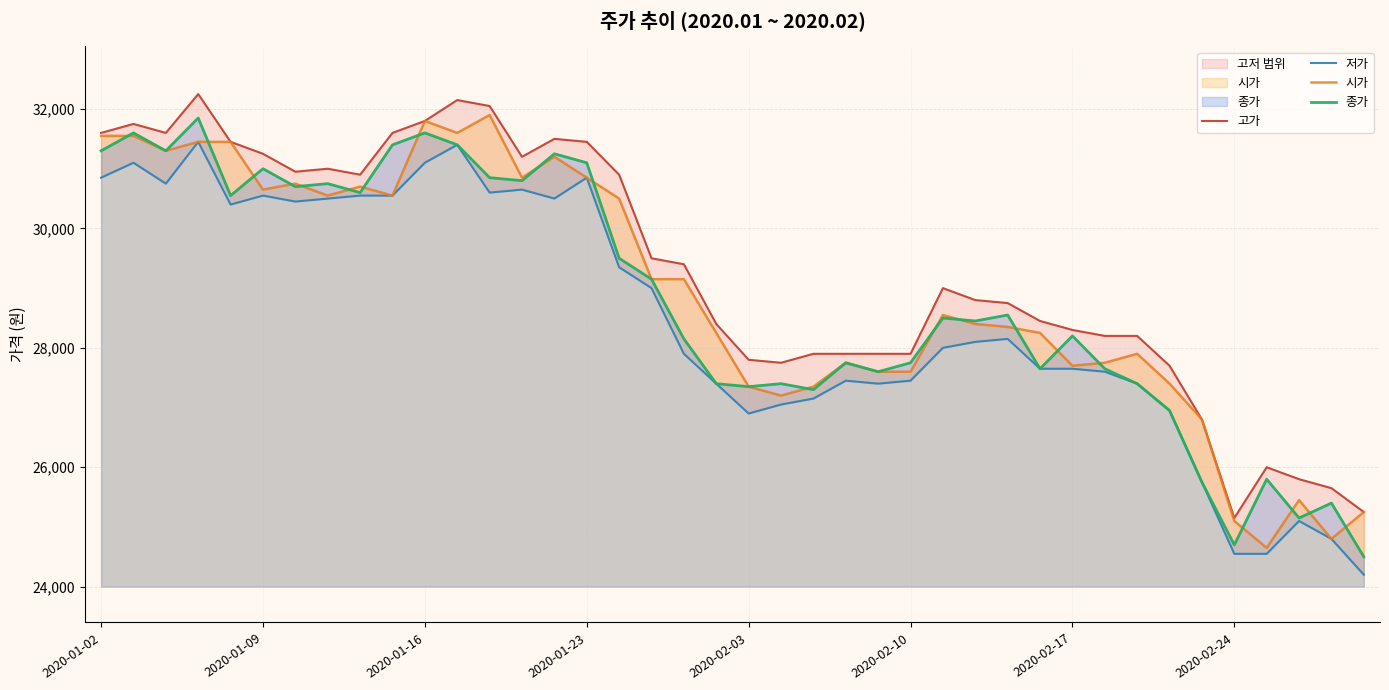

After their last crossing, which series has the higher values: 종가 or 시가?

시가